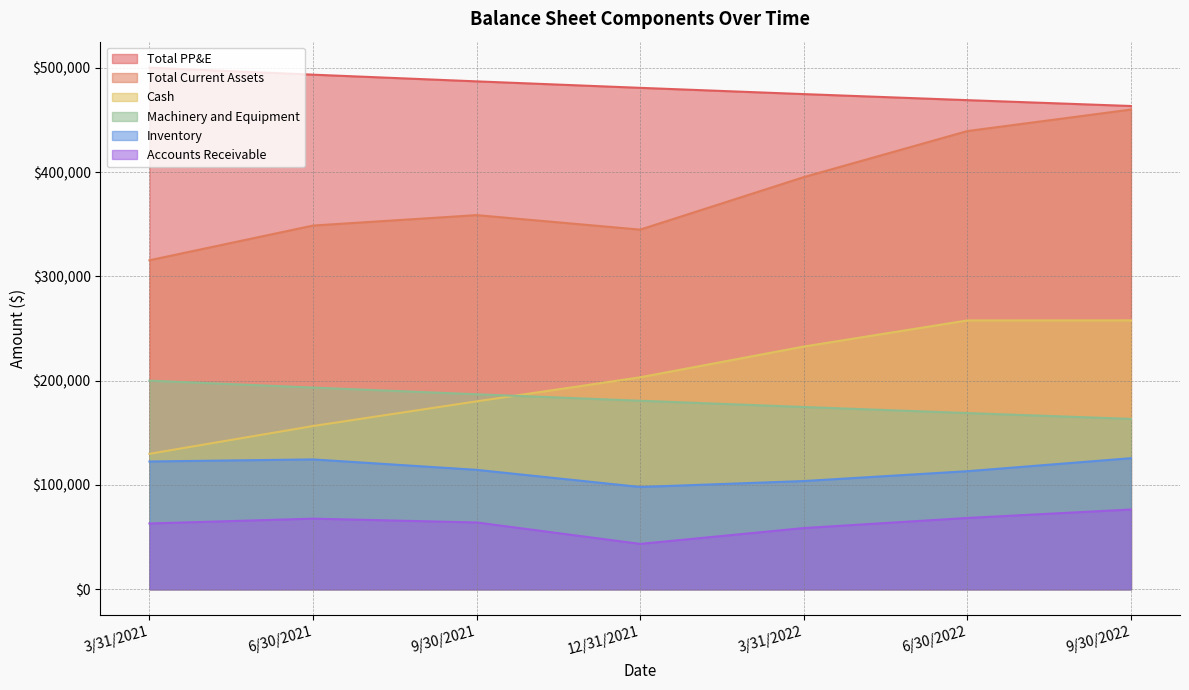

True or false: Total PP&E and Accounts Receivable cross at least once.

False